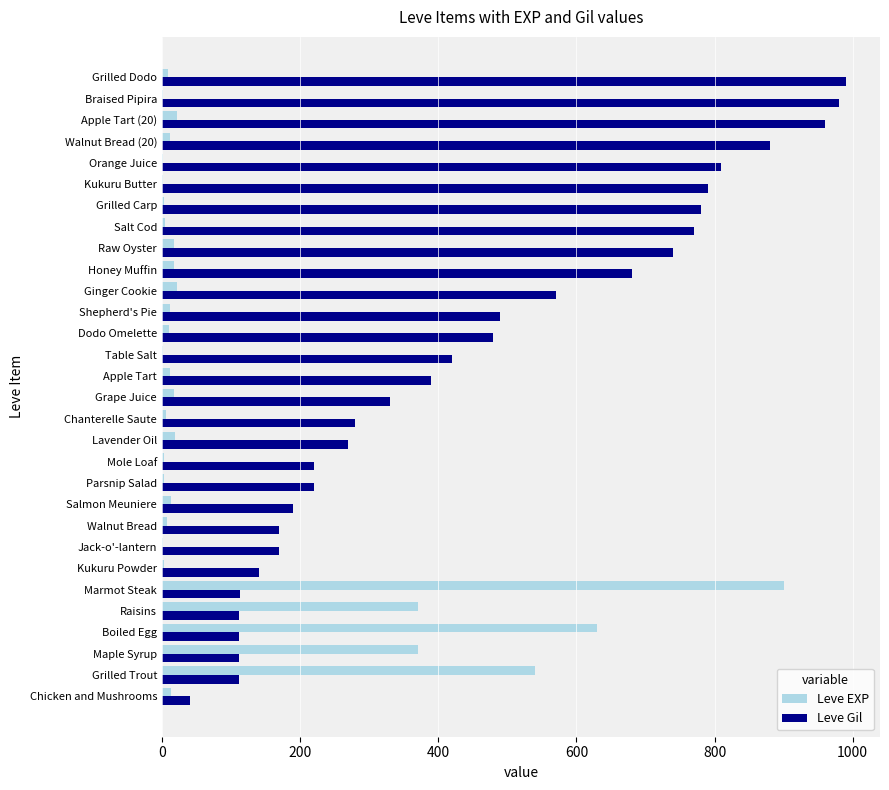

Which series has the widest spread of values?

Leve Gil